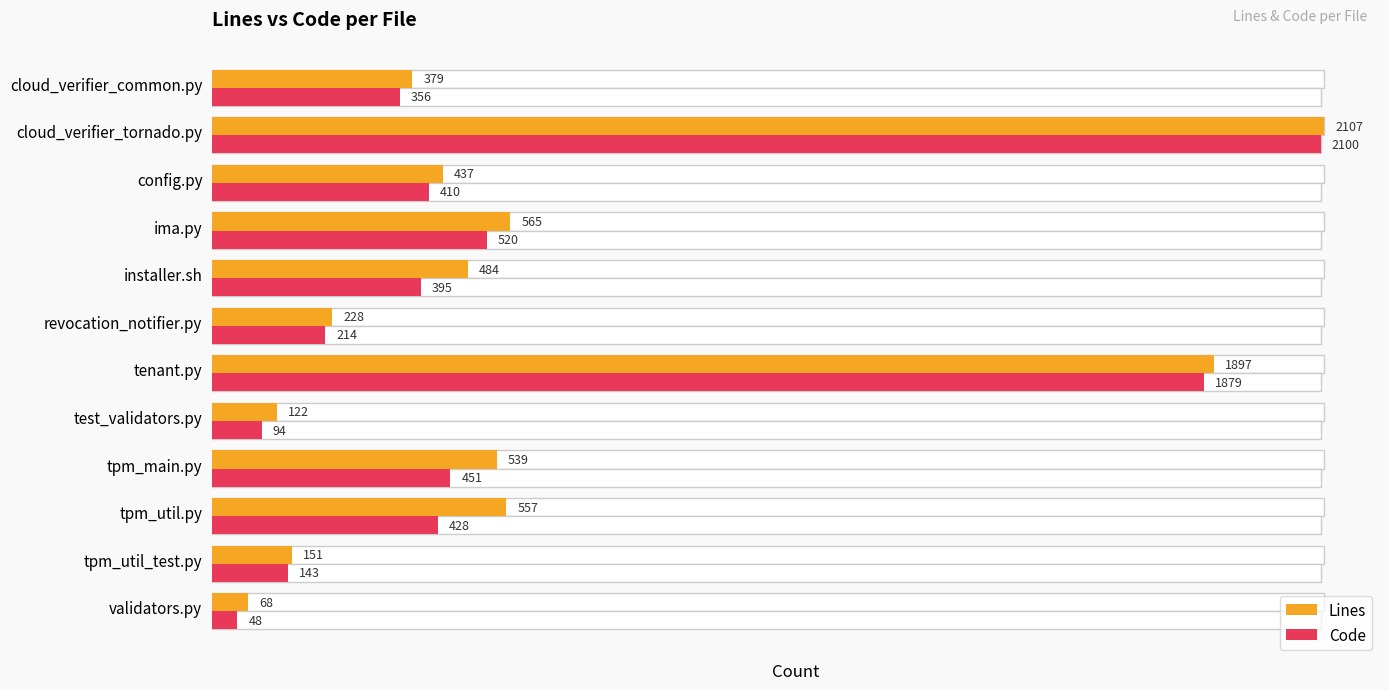

What are all the series names shown in the legend?

Lines, Code